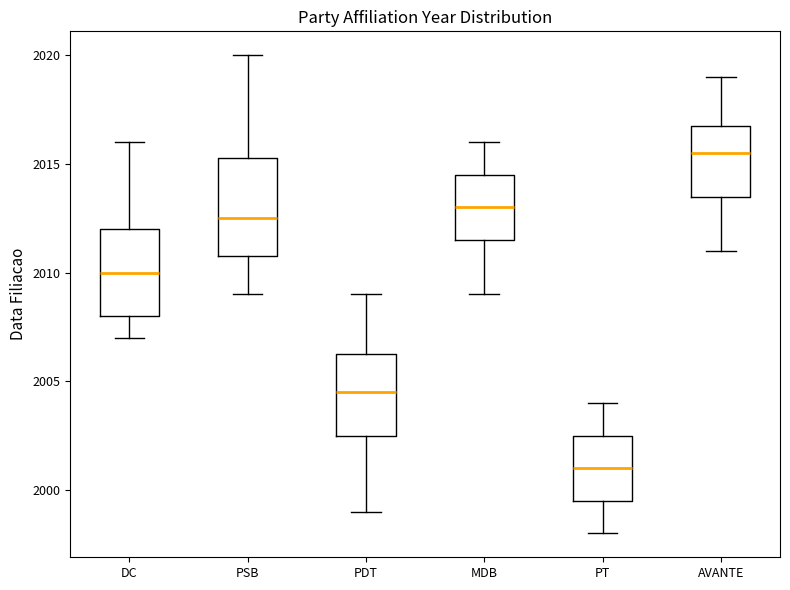

Which box is the tallest, from its lower edge to its upper edge?

PSB